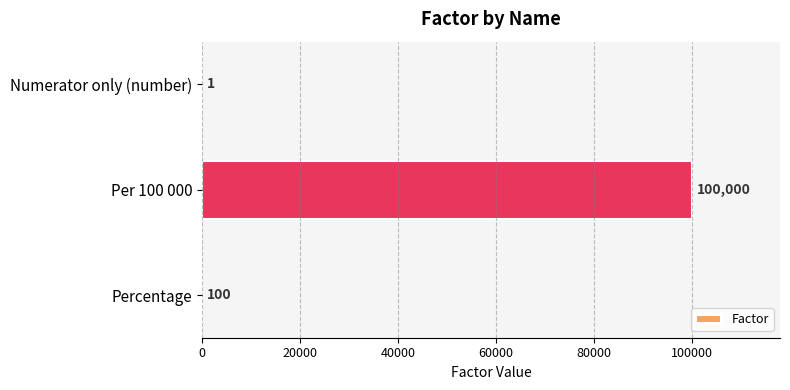

What is the maximum value shown in the chart?

100000